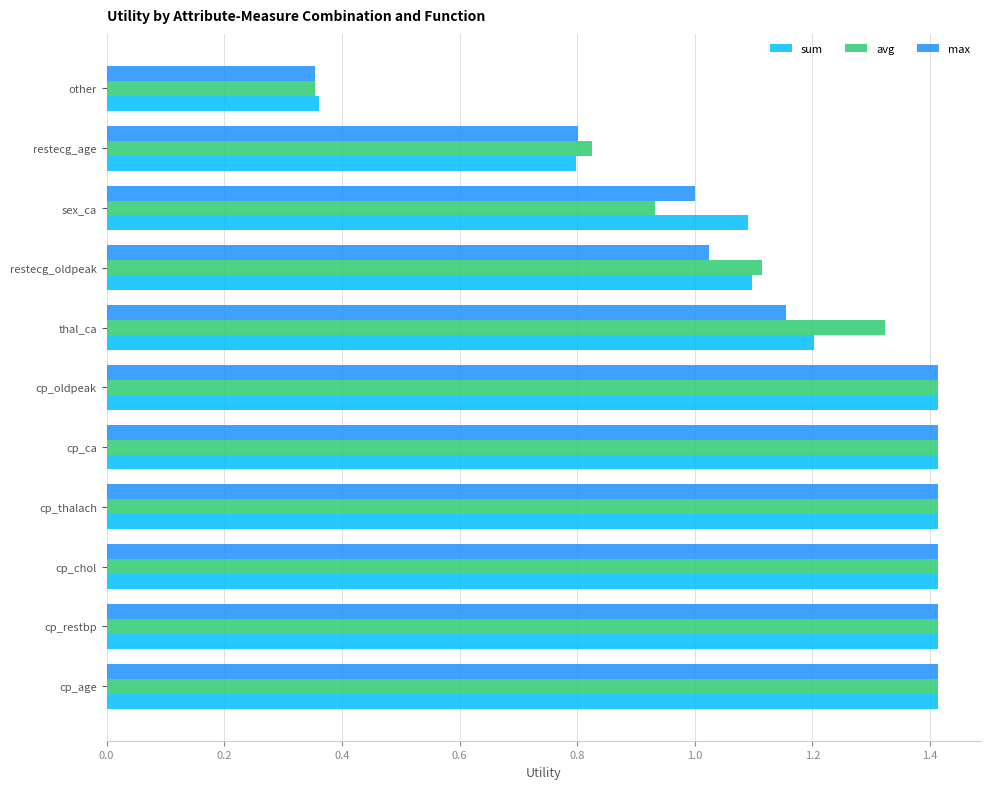

What is the total value across all series at cp_ca?

4.2